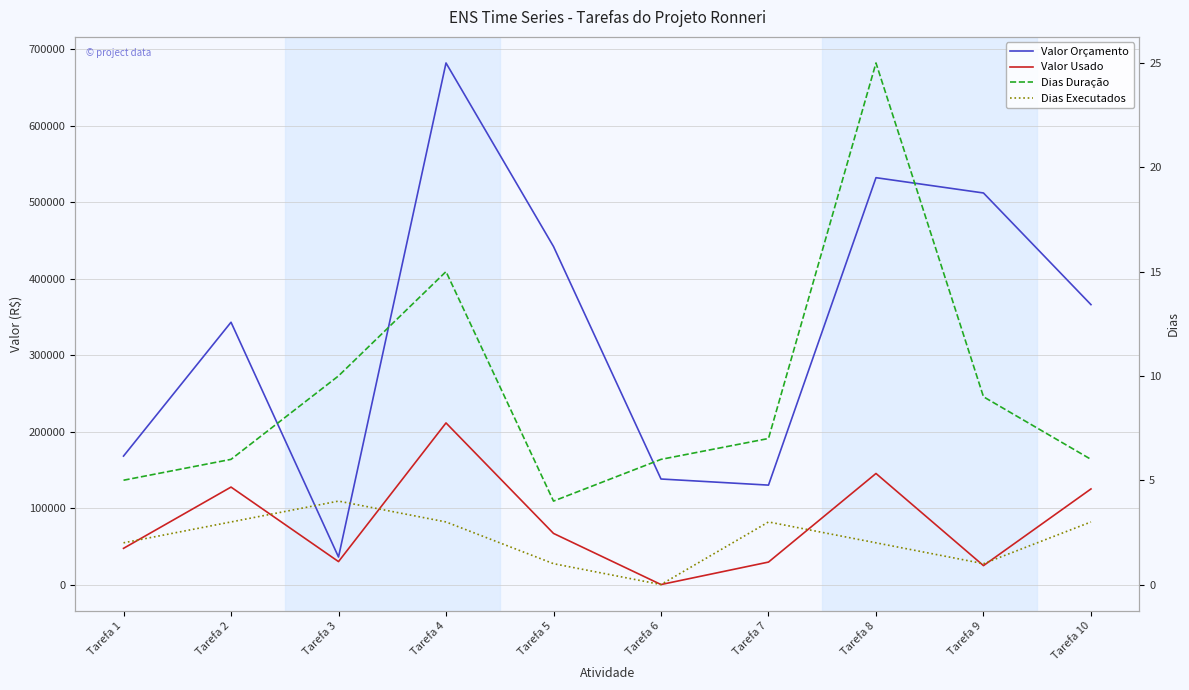

At which label is Valor Orçamento closest to 359000?

Tarefa 10